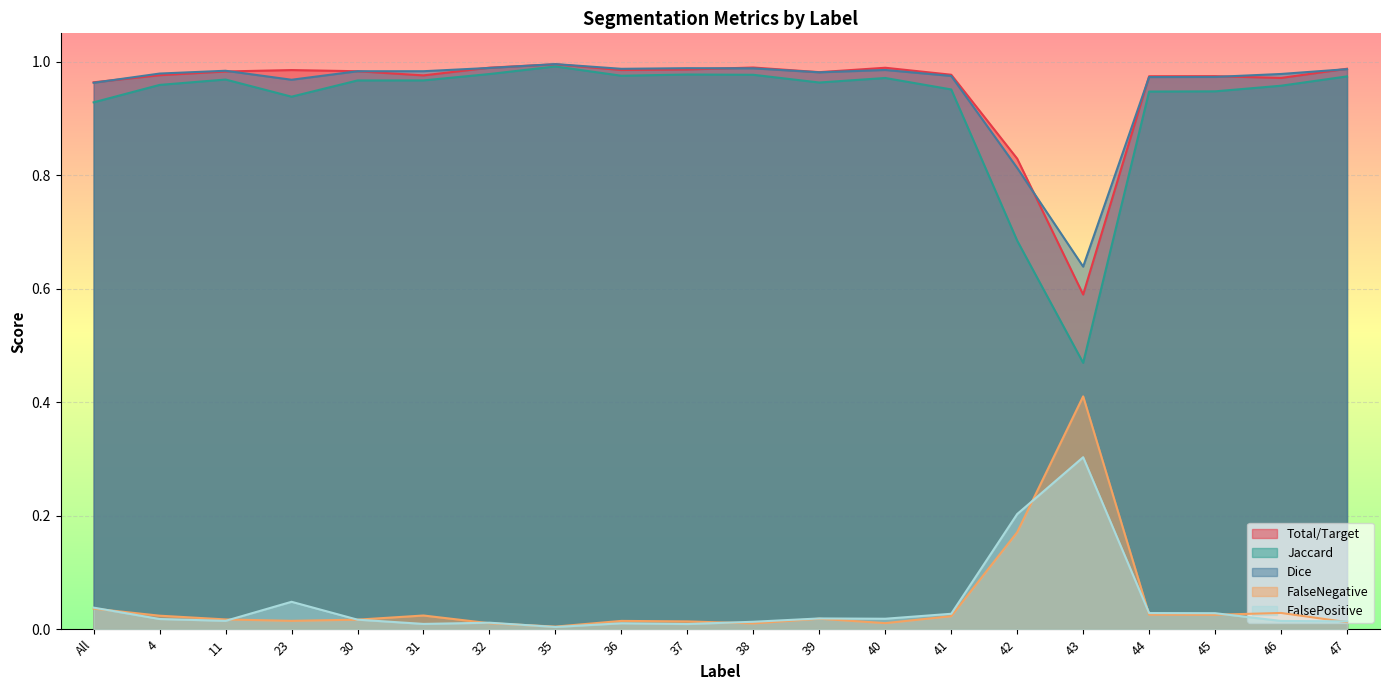

At which label does FalsePositive reach its minimum?

35